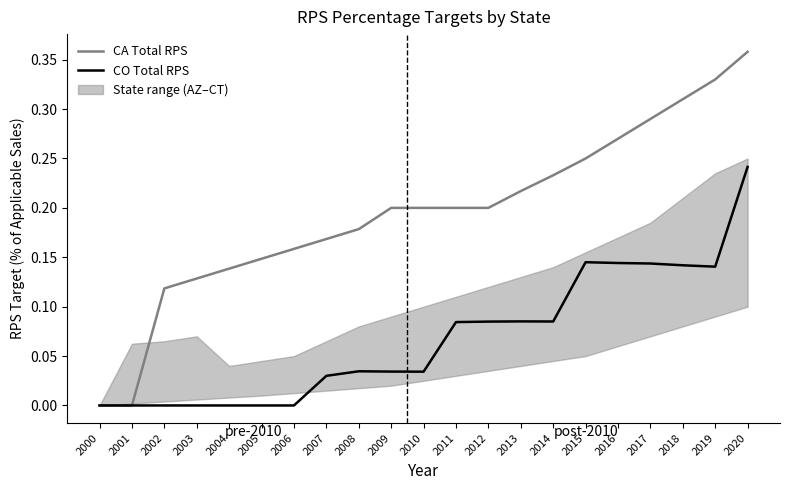

What is the value of the CA Total RPS point at the 11th from the left?

0.2